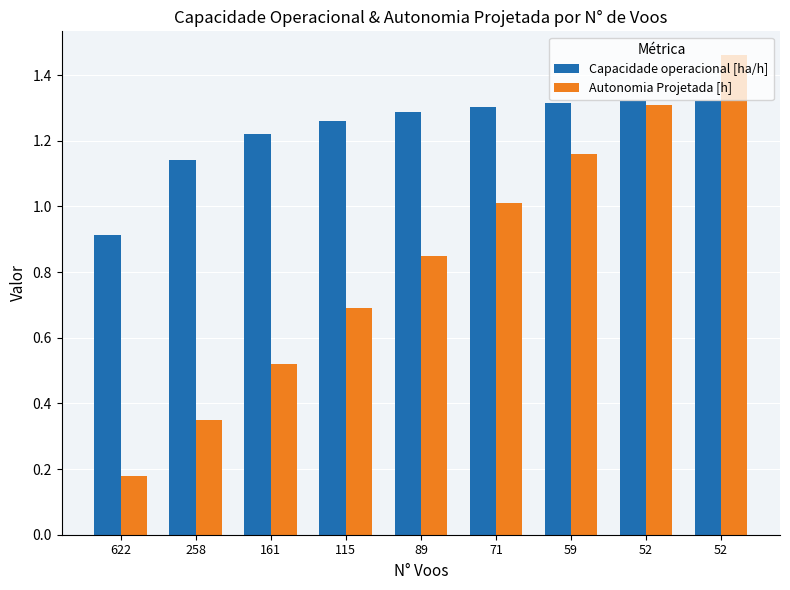

What are all the series names shown in the legend?

Capacidade operacional [ha/h], Autonomia Projetada [h]